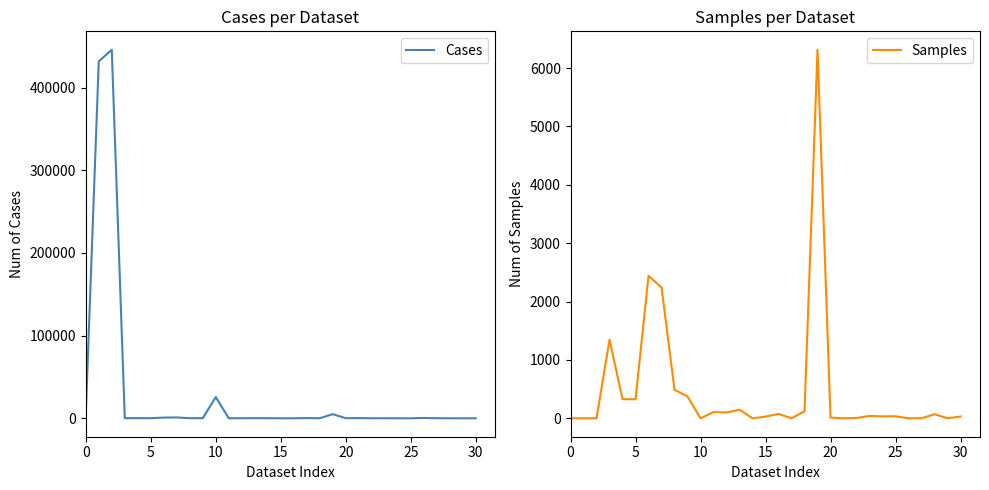

Rank the series by their maximum value, from highest to lowest.

Cases, Samples